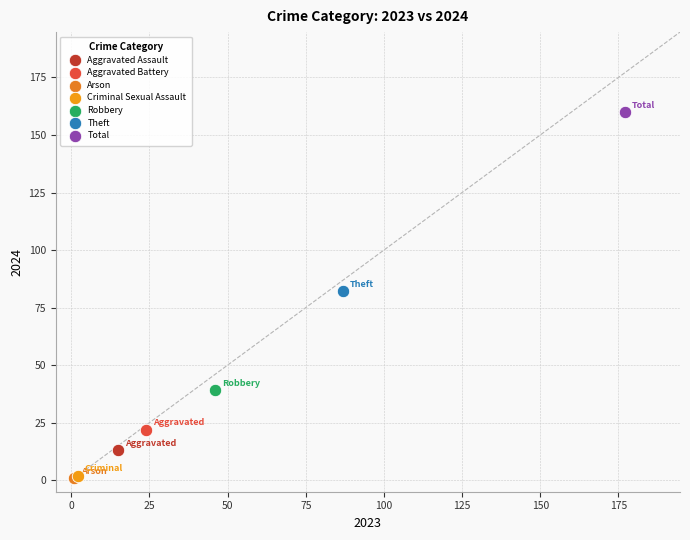

What are all the series names shown in the legend?

Aggravated Assault, Aggravated Battery, Arson, Criminal Sexual Assault, Robbery, Theft, Total